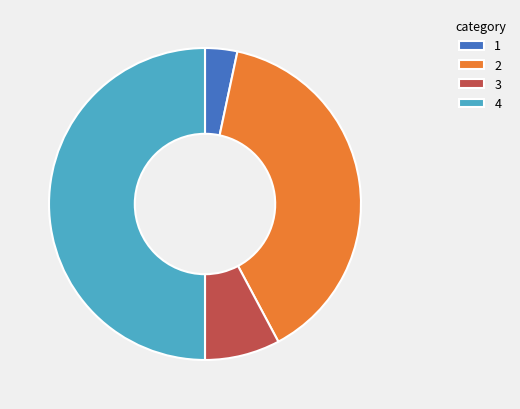

Combined, do 2 and 3 account for over 50%?

No